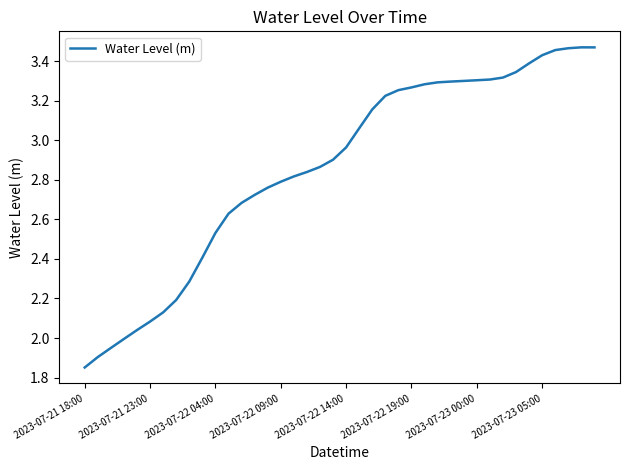

What is the difference between the maximum and minimum values?

1.6